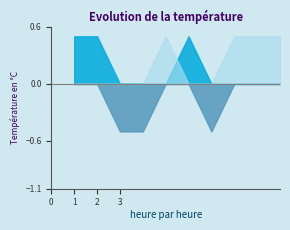

How many lines are shown in the chart?

3